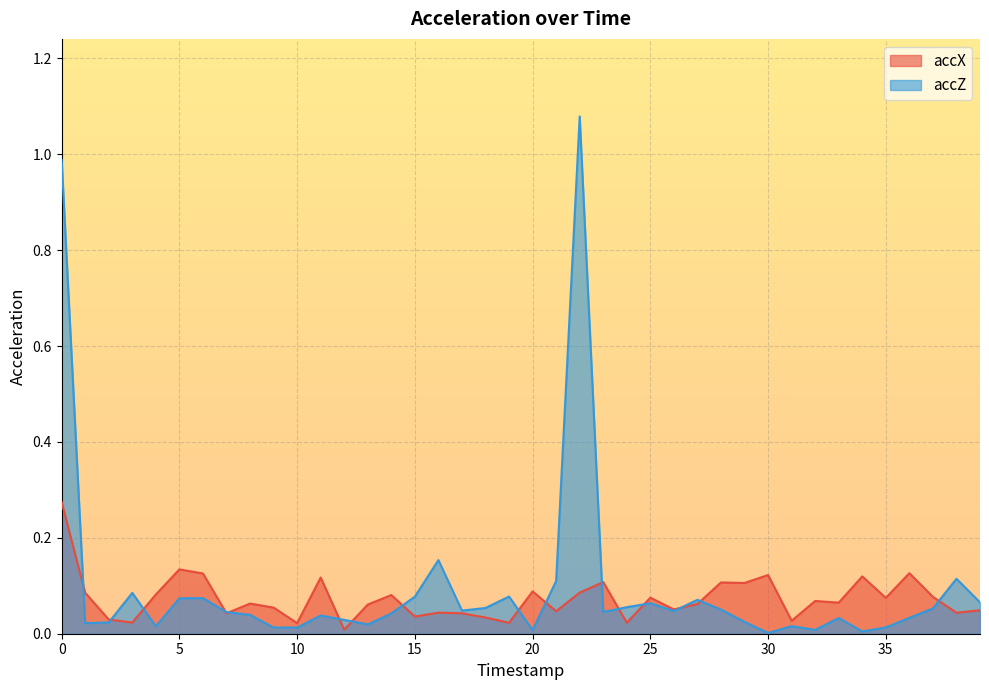

Which series has the largest range (max minus min)?

accZ